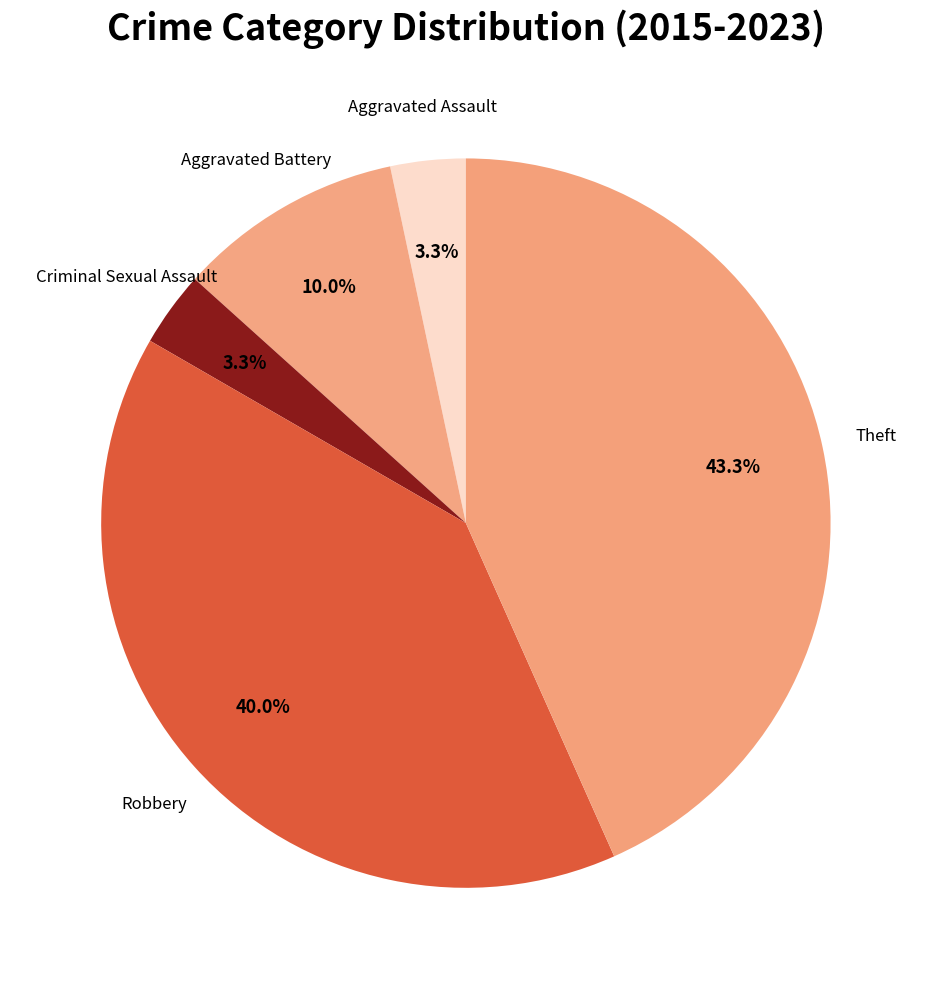

Which category has the smallest portion of the pie?

Aggravated Assault